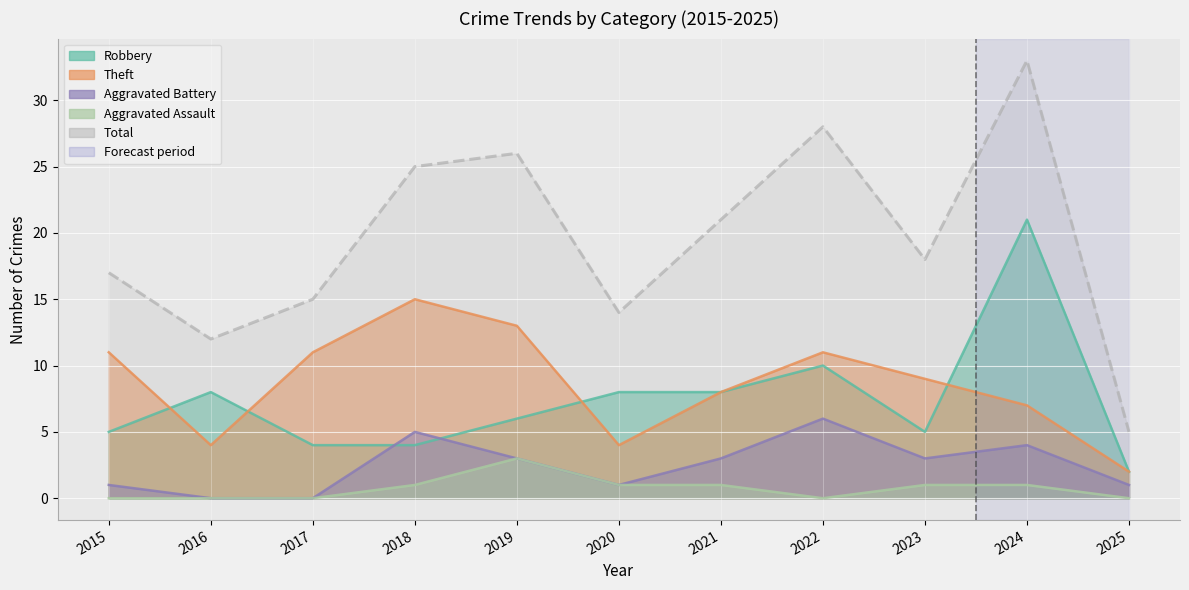

How many lines are shown in the chart?

5